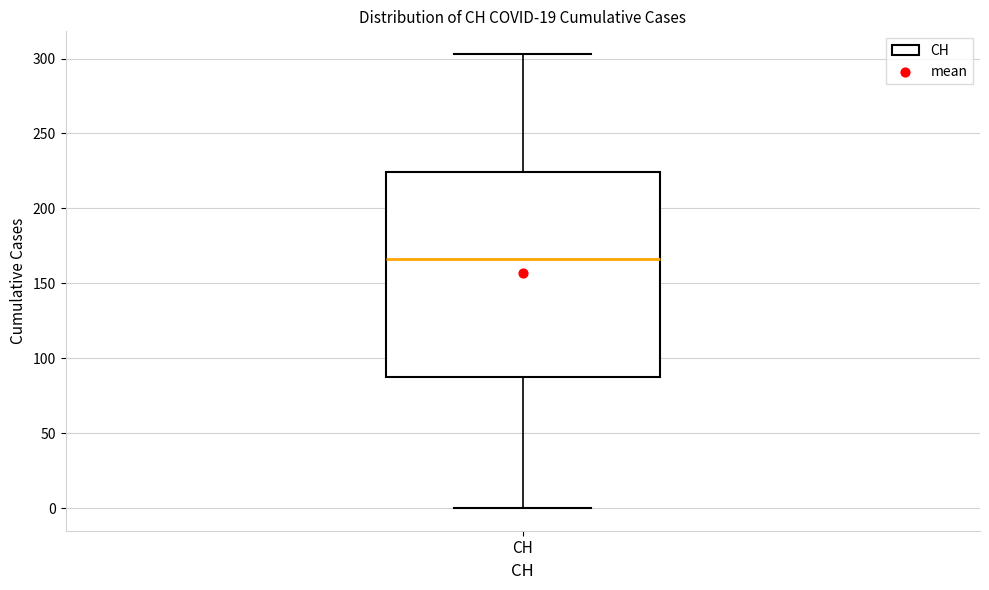

Read this box plot against the y-axis: the position of the median line, the range covered by the box, and the ends of both whiskers. The values are not printed on the chart, so give them approximately, as read against the axis.

median 165, box 90 to 225, whiskers 0 to 305